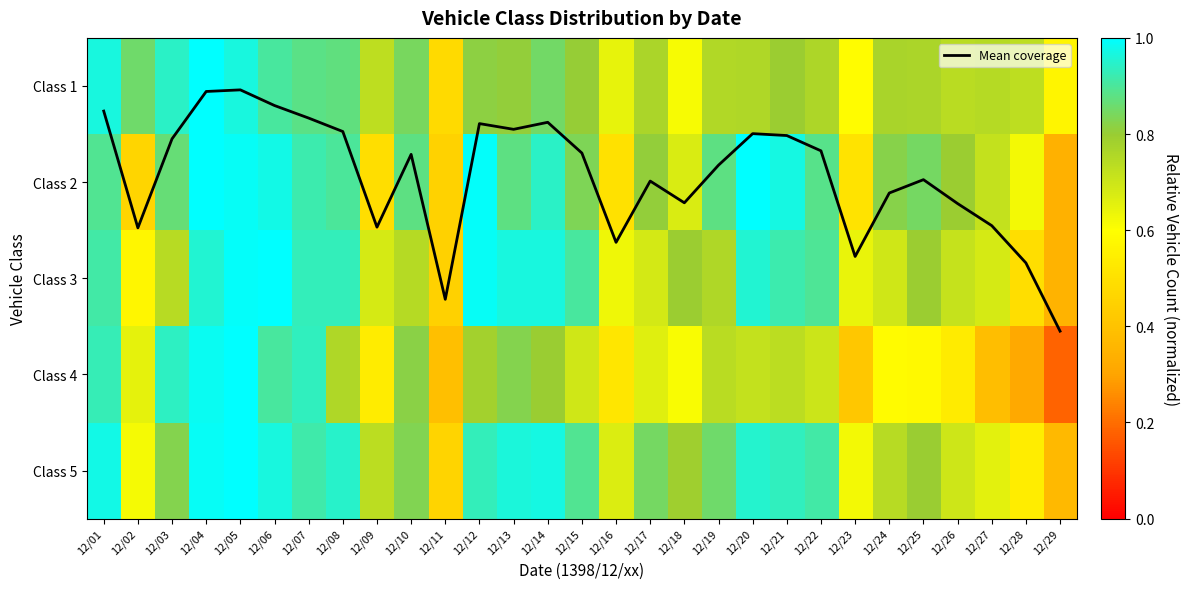

How many categories are shown in the chart?

29